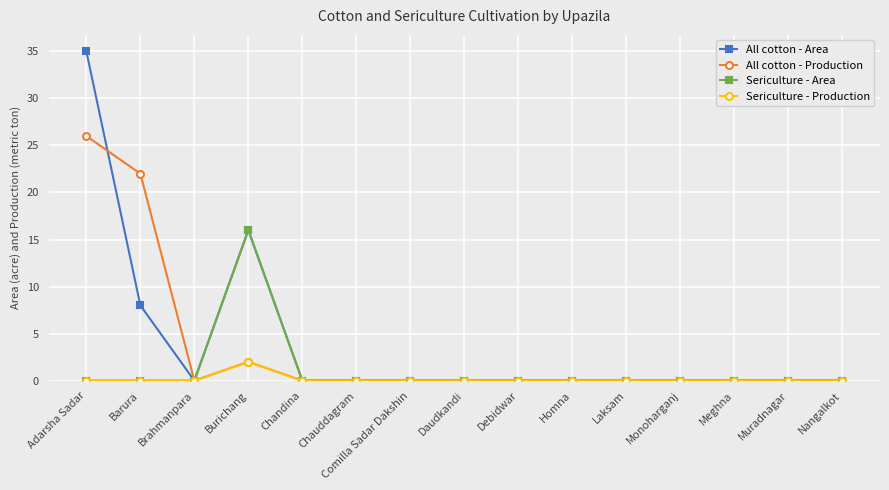

Where is All cotton - Area nearest to the value 17?

Burichang